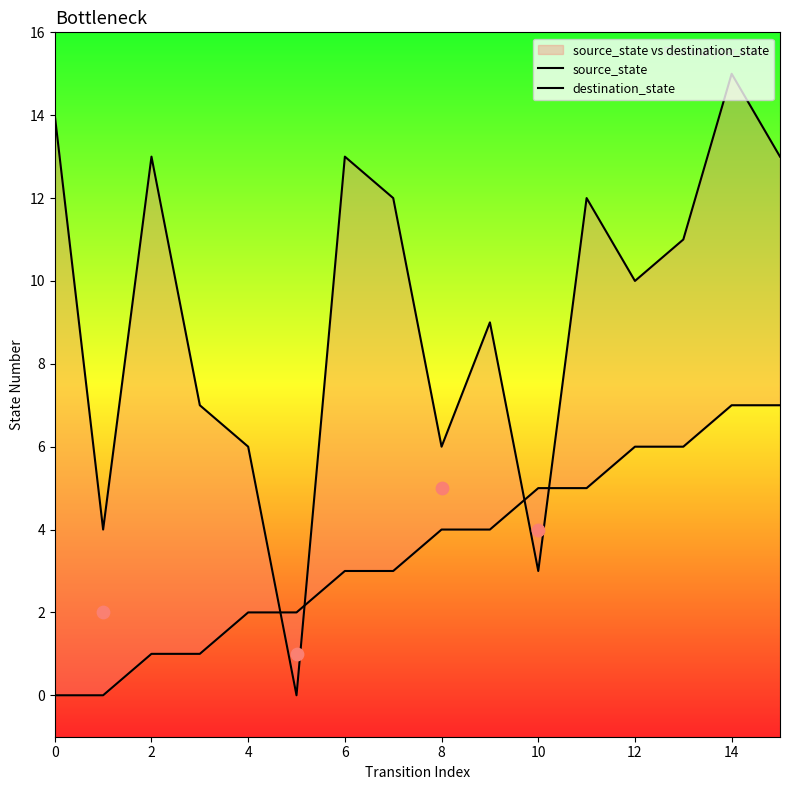

Which series reaches the maximum Y coordinate?

destination_state